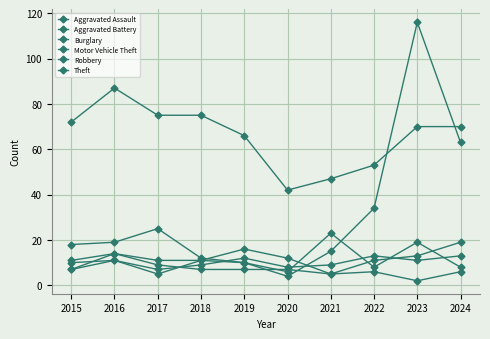

True or false: Aggravated Battery and Theft cross at least once.

False